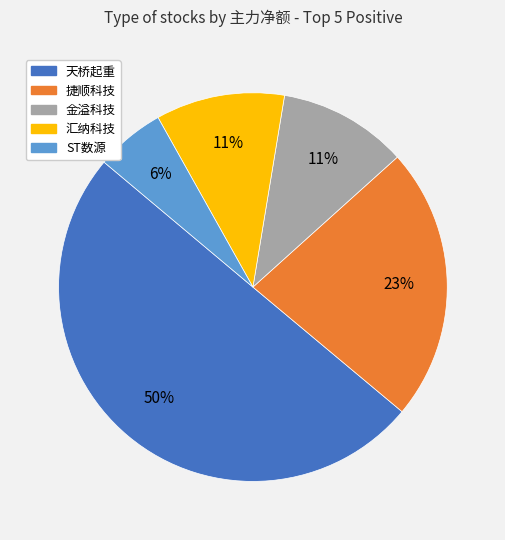

Count the number of slices in the pie.

5